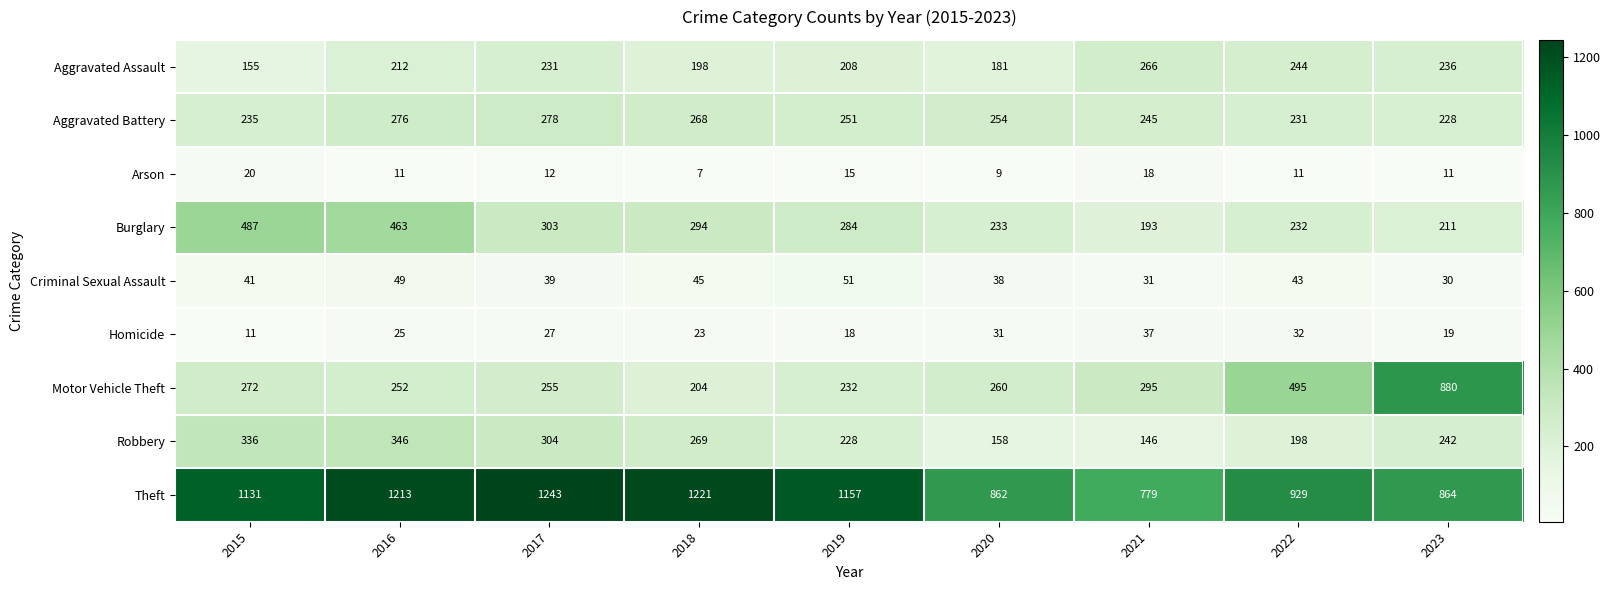

Read the Aggravated Battery value at 2018.

268